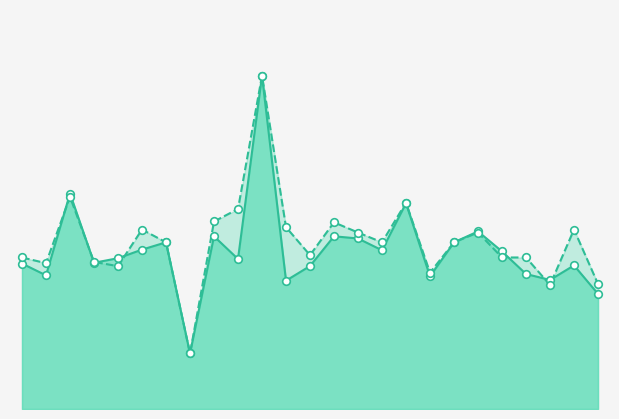

Is the value of f1 at 26 greater than the value of accuracy at 18?

No